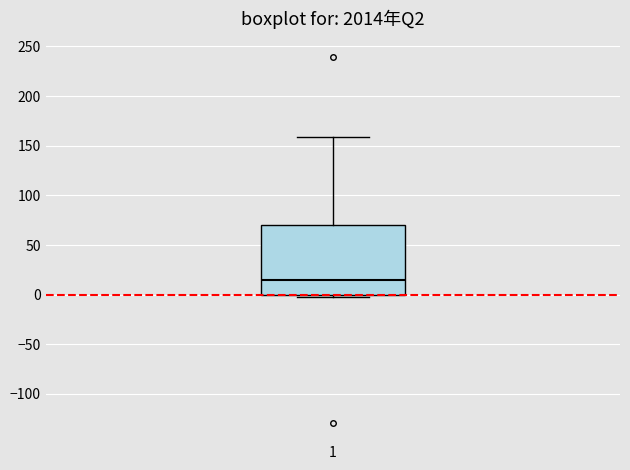

Transcribe this box plot: give where the median line is, the range the box spans, and where the two whiskers end, as read against the y-axis. The values are not printed on the chart, so give them approximately, as read against the axis.

median 15, box 0 to 70, whiskers 0 (just below the box's lower edge) to 160